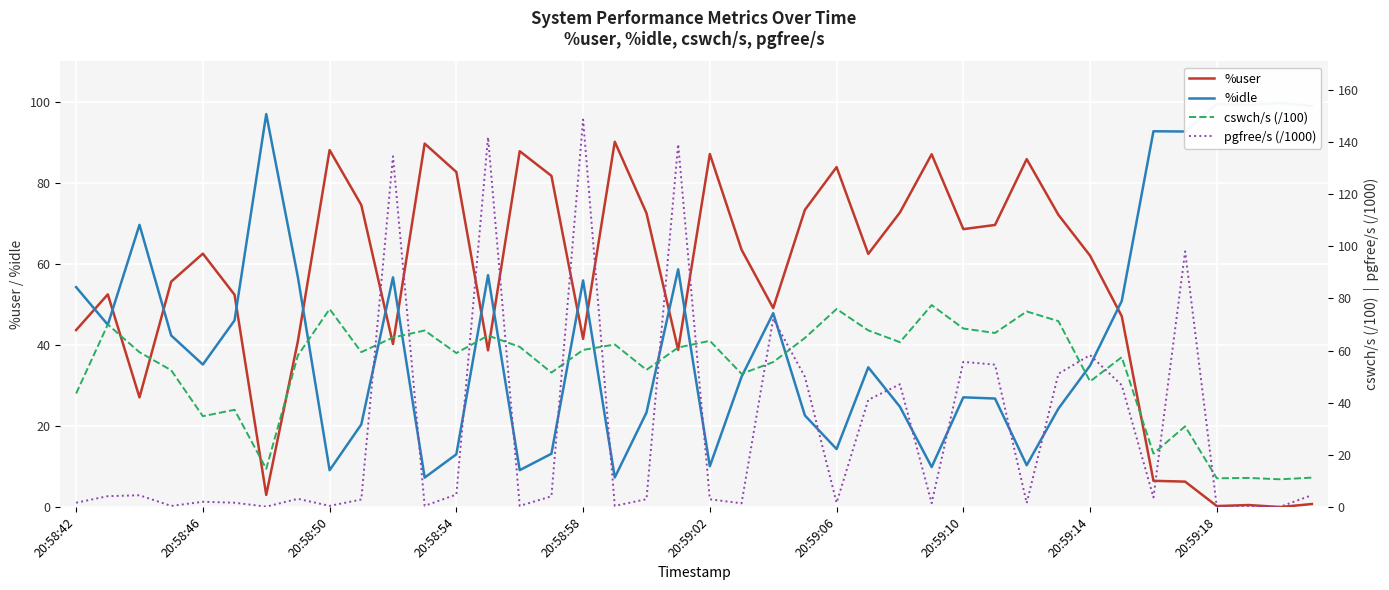

True or false: cswch/s (/100) and %user cross at least once.

True